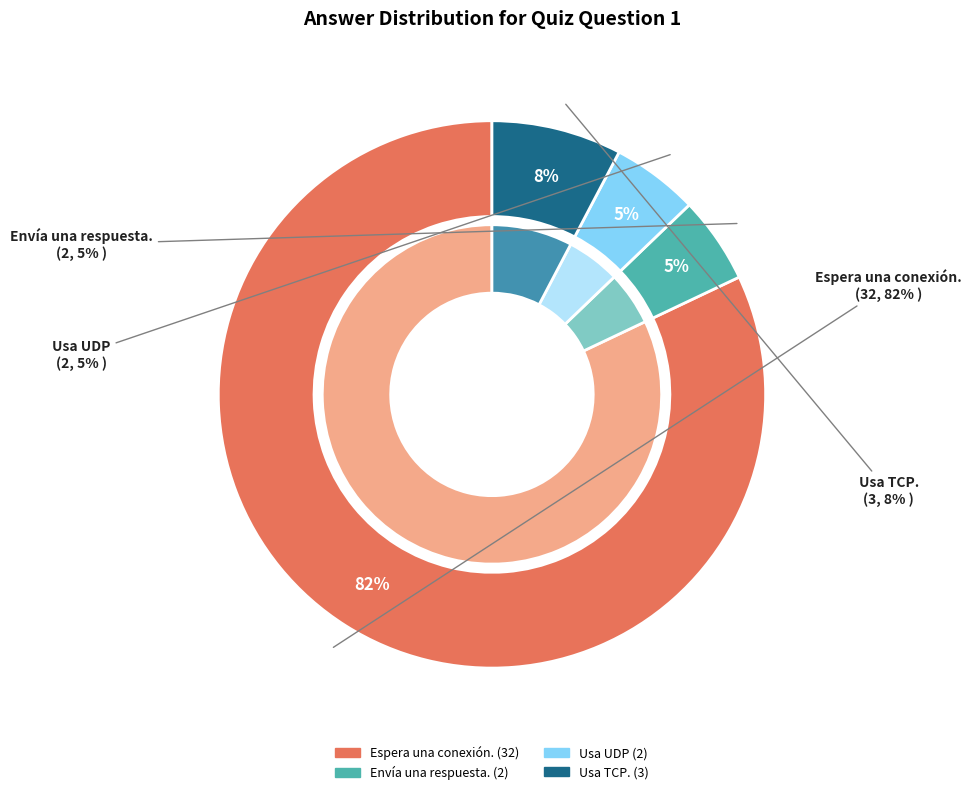

What is the change in value from Envía una respuesta. to Usa TCP.?

+1